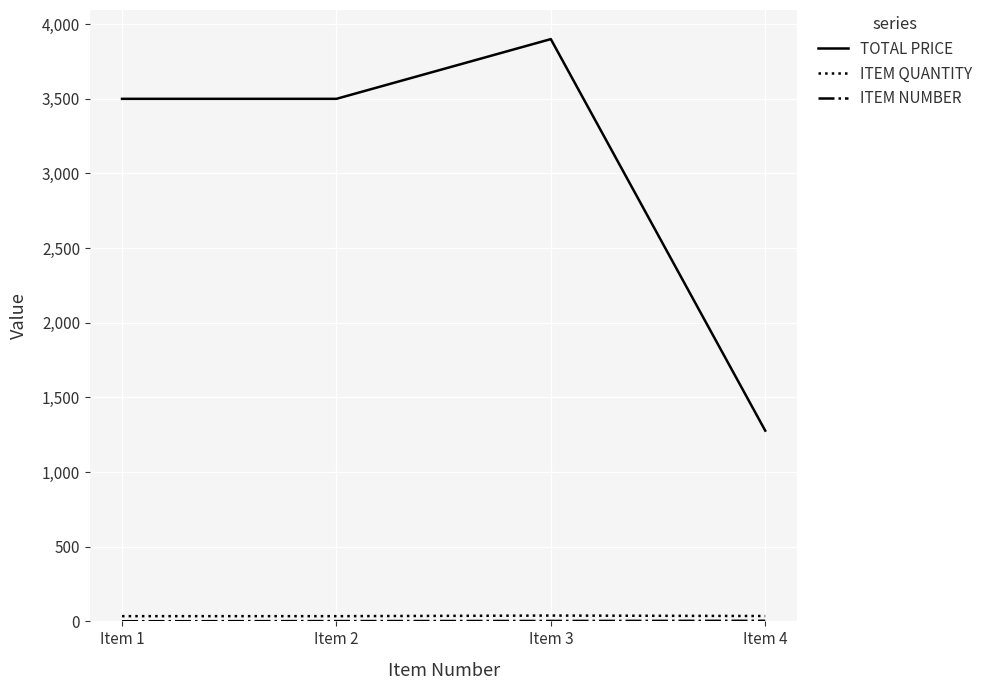

Which series has the largest total across all categories?

TOTAL PRICE